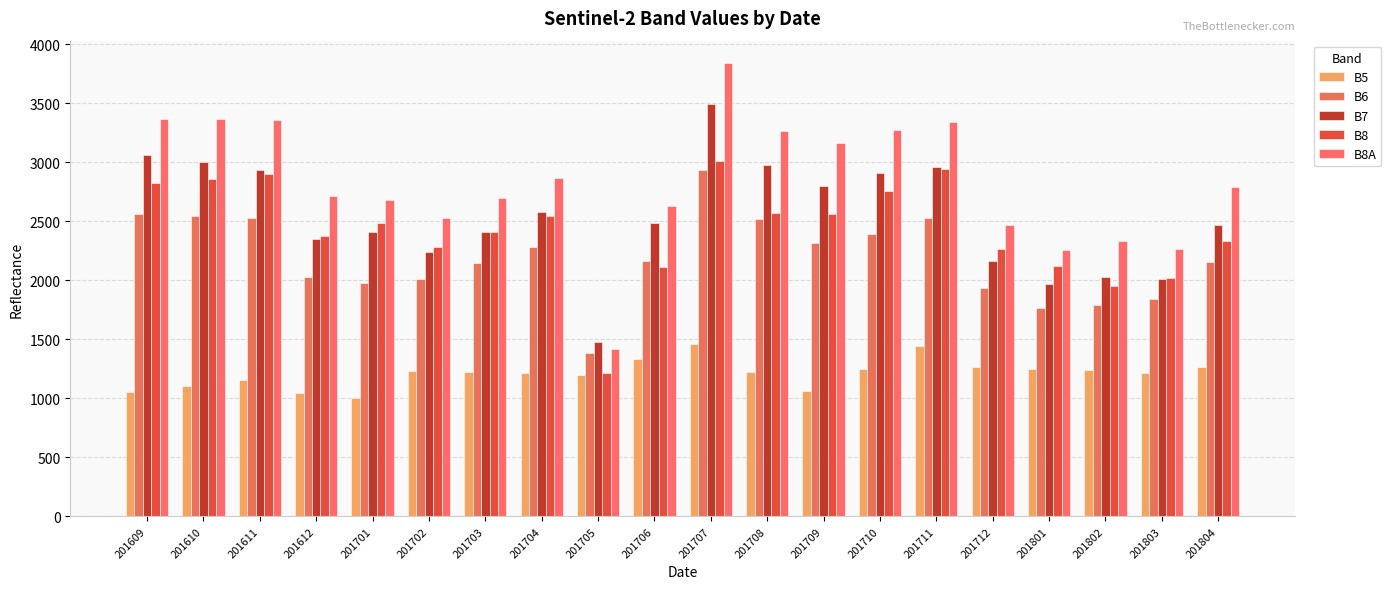

At which label does B8A reach its peak?

201707